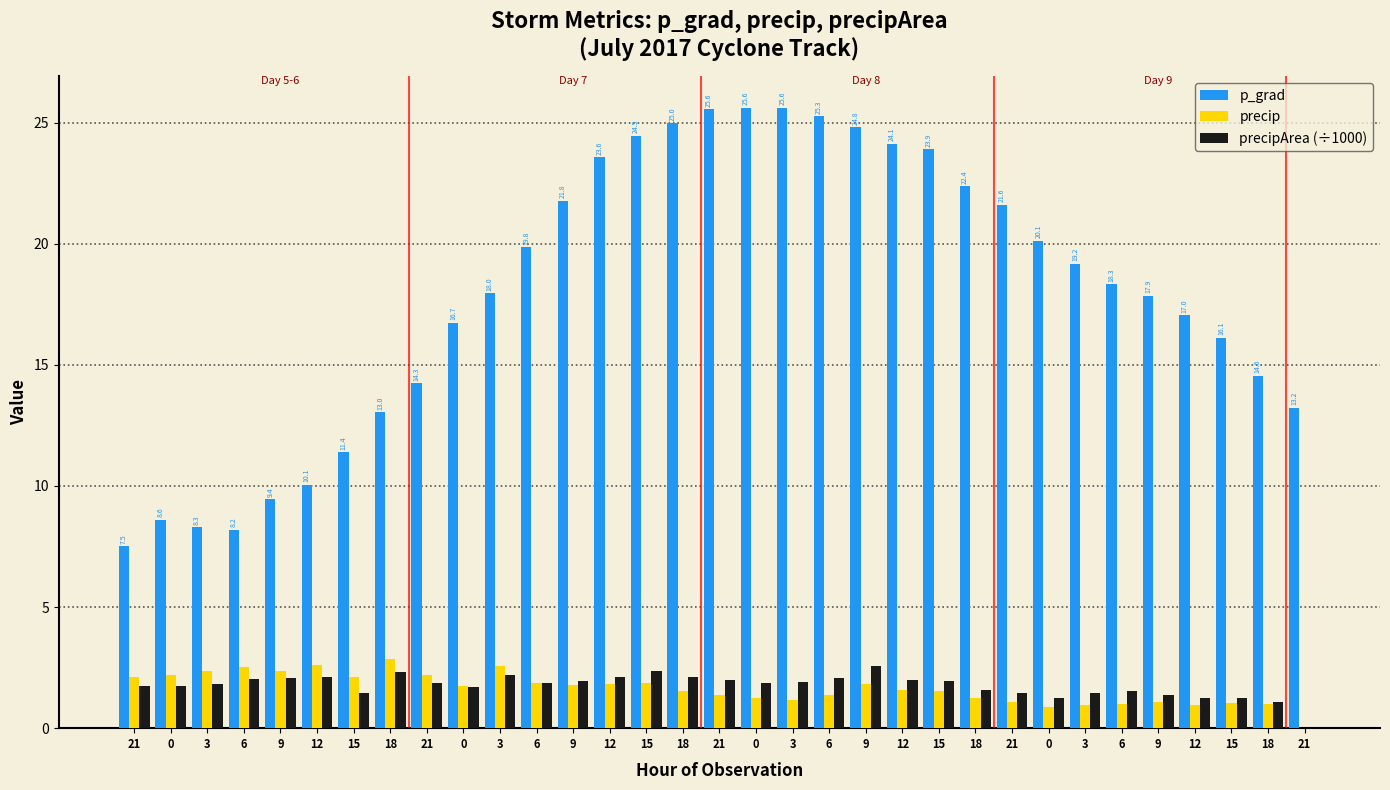

Reading right to left, what are all the values shown in this chart?

p_grad: 13.2	14.6	16.1	17.0	17.9	18.3	19.2	20.1	21.6	22.4	23.9	24.1	24.8	25.3	25.6	25.6	25.6	25.0	24.5	23.6	21.8	19.8	18.0	16.7	14.3	13.0	11.4	10.1	9.4	8.2	8.3	8.6	7.5
precip: 0.0	1.0	1.0	1.0	1.1	1.0	0.9	0.9	1.1	1.2	1.6	1.6	1.8	1.4	1.2	1.3	1.4	1.5	1.9	1.8	1.8	1.9	2.6	1.7	2.2	2.9	2.1	2.6	2.4	2.5	2.4	2.2	2.1
precipArea (÷1000): 0.0	1.1	1.2	1.2	1.4	1.5	1.5	1.2	1.5	1.6	1.9	2.0	2.6	2.1	1.9	1.9	2.0	2.1	2.3	2.1	1.9	1.9	2.2	1.7	1.9	2.3	1.4	2.1	2.1	2.0	1.8	1.7	1.7